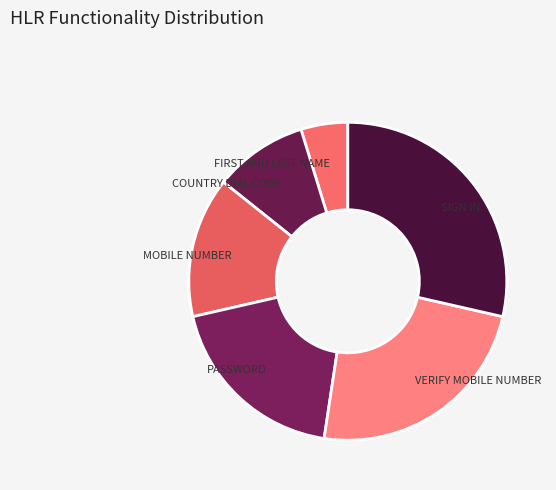

Which has a higher value, PASSWORD or VERIFY MOBILE NUMBER?

VERIFY MOBILE NUMBER